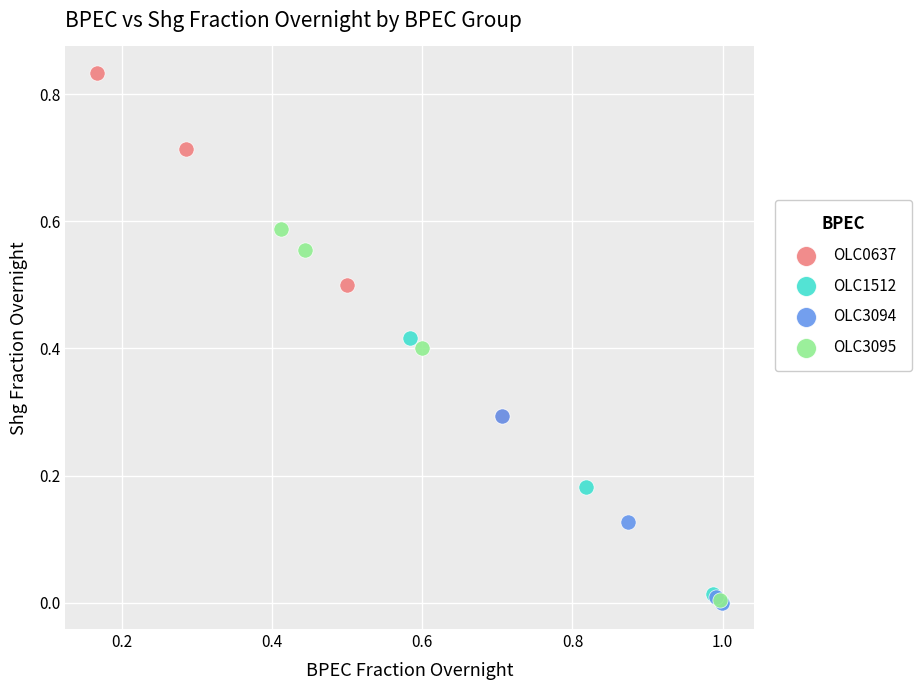

Which series has the widest spread of Y values?

OLC3095